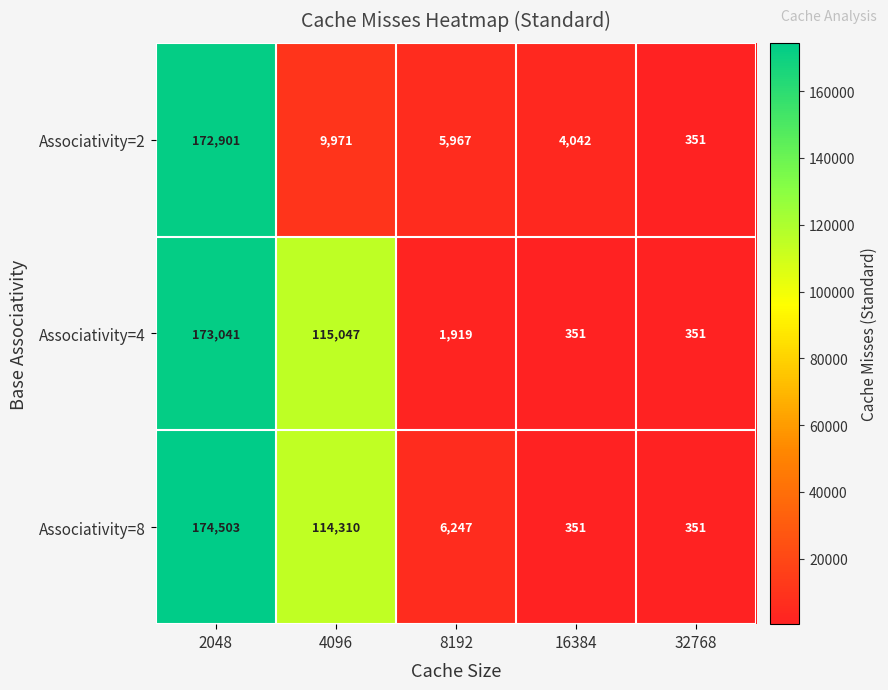

Which series has the largest total across all categories?

Associativity=8